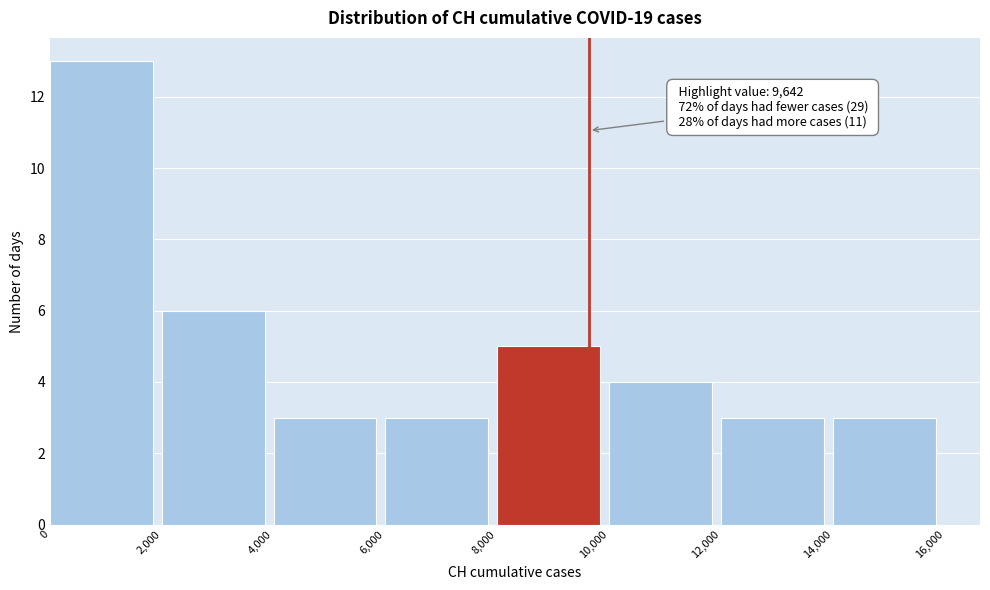

Which range on the x-axis has the tallest bar?

0 to 2,000